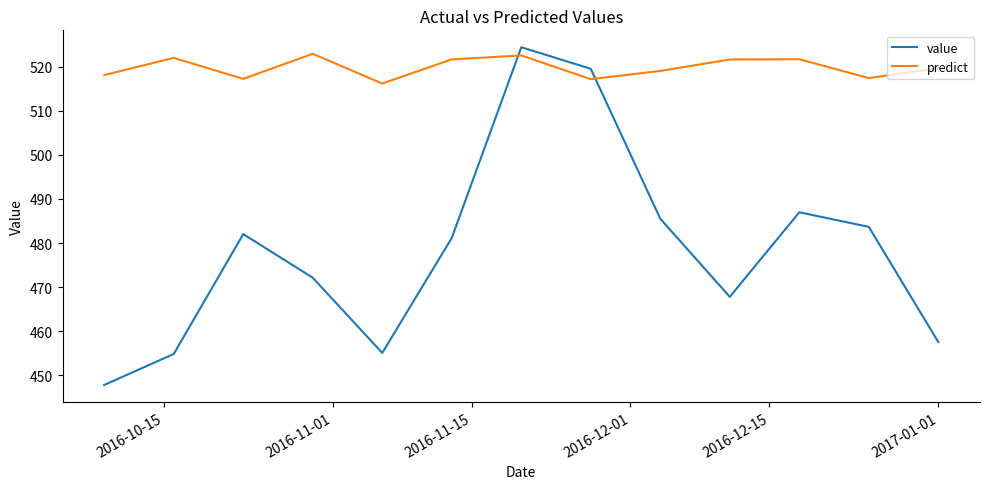

Which series has the largest total across all categories?

predict